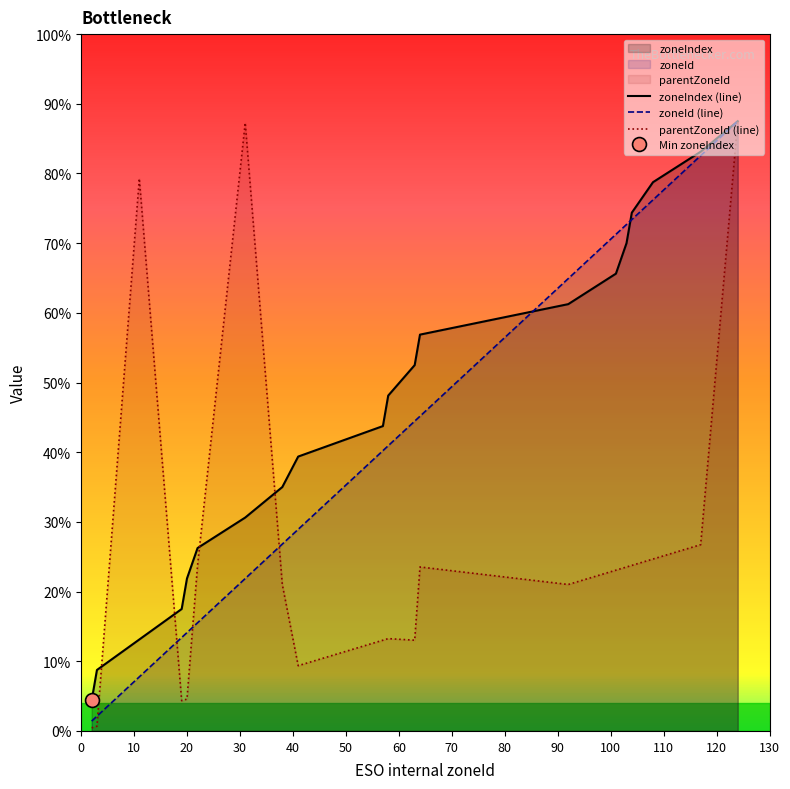

How many interior local peaks does the parentZoneId series have?

4